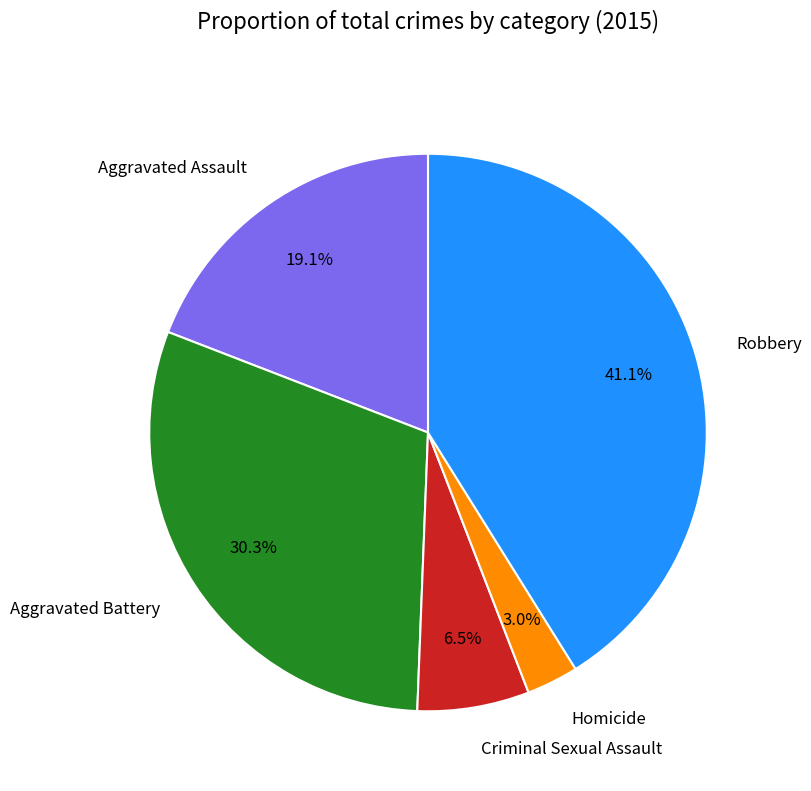

How many slices are in this pie chart?

5